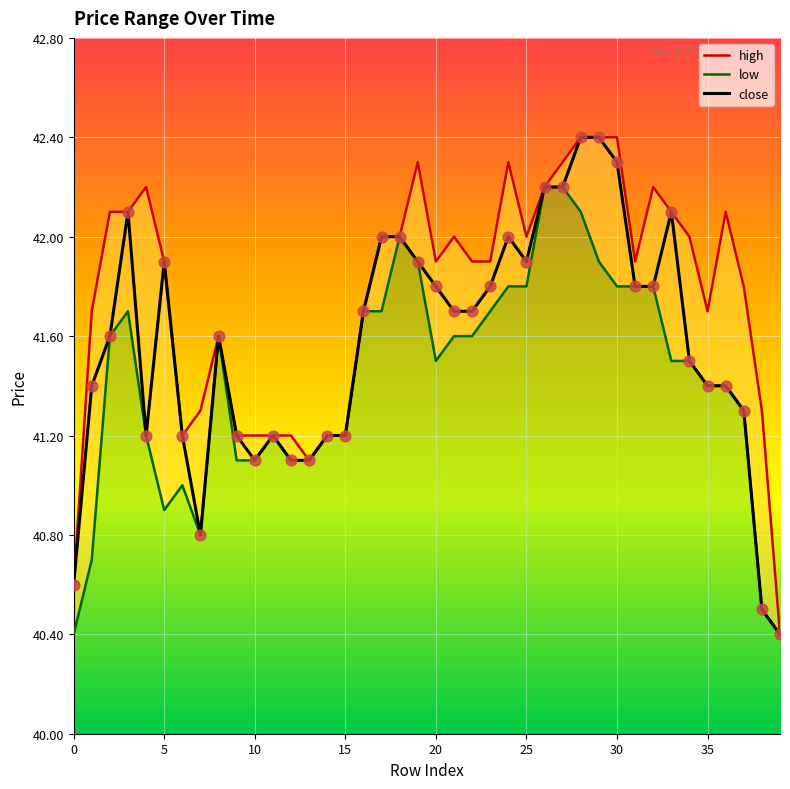

At how many categories does at least one series exceed 41?

38